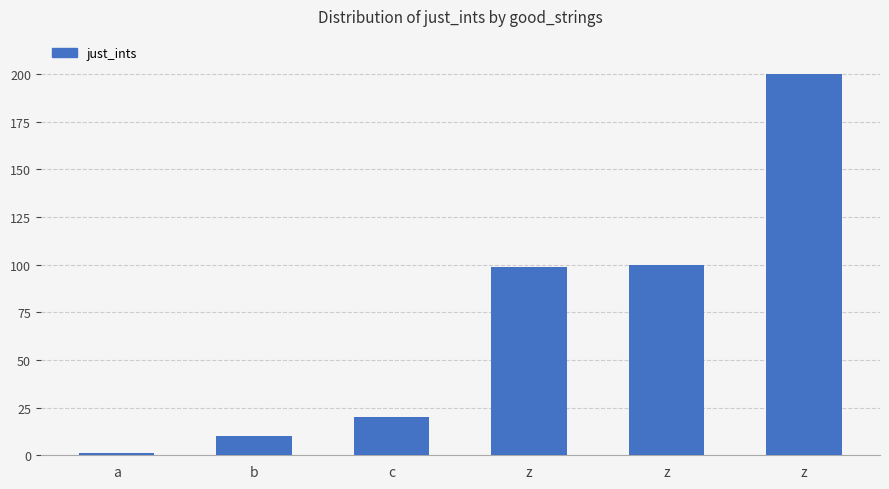

What is the label of the 3rd bar from the right?

z